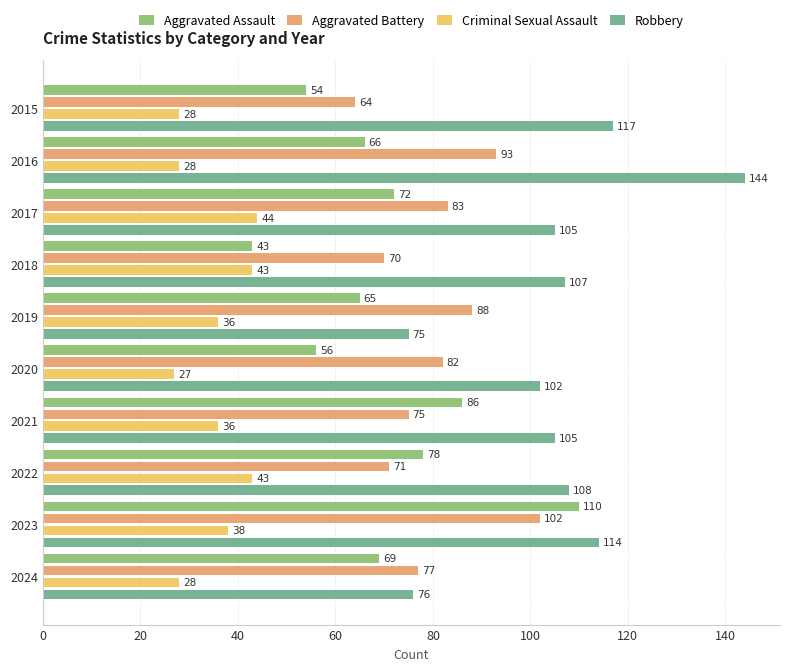

Between 2018 and 2020, which series saw the biggest shift?

Criminal Sexual Assault